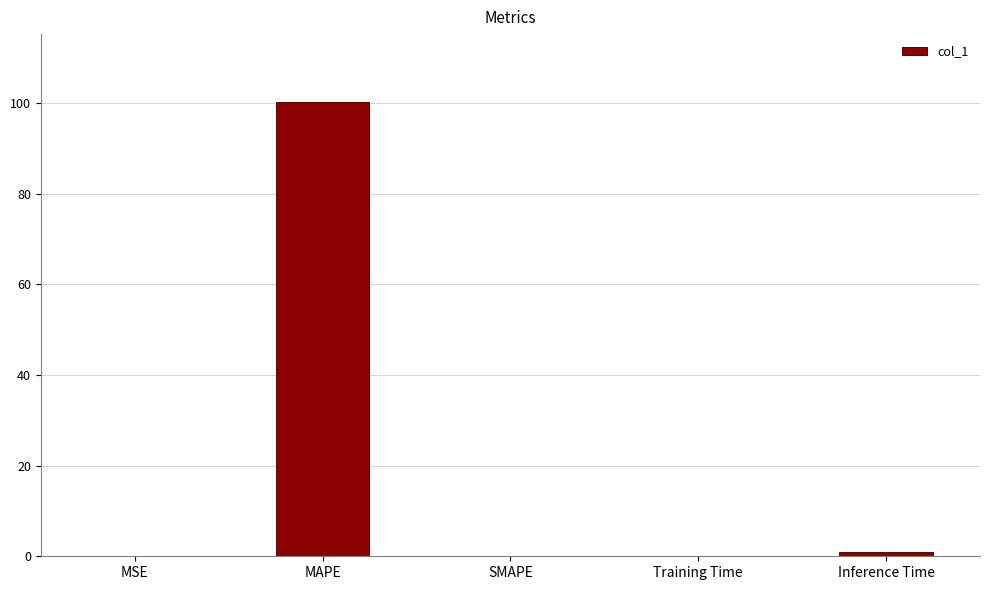

How many distinct data groups are displayed?

1